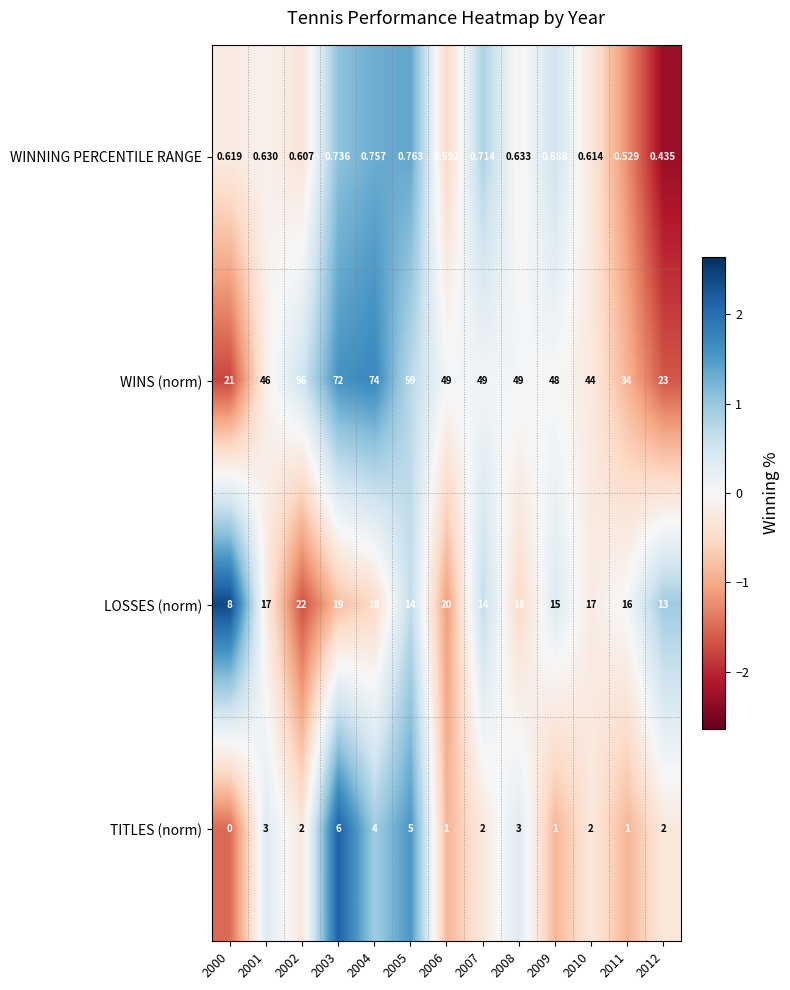

Which series has the largest total across all categories?

WINS (norm)